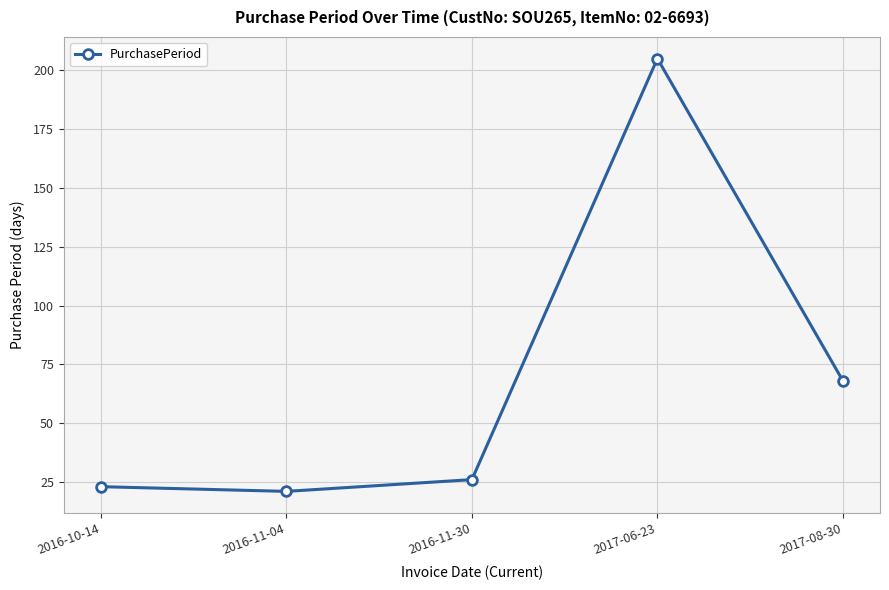

What is the value of the 1st point from the left?

23